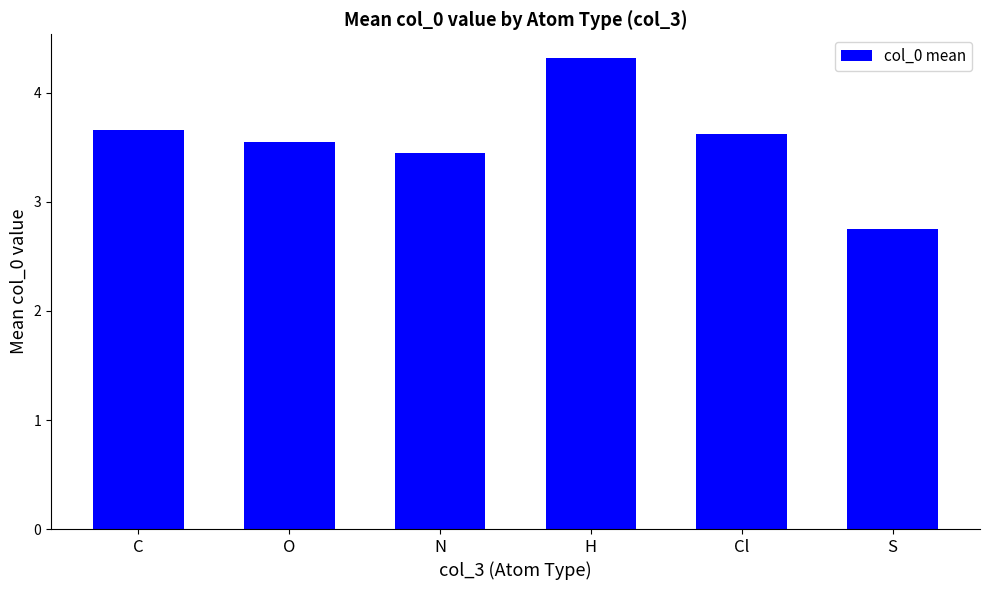

What position from the left is N?

3